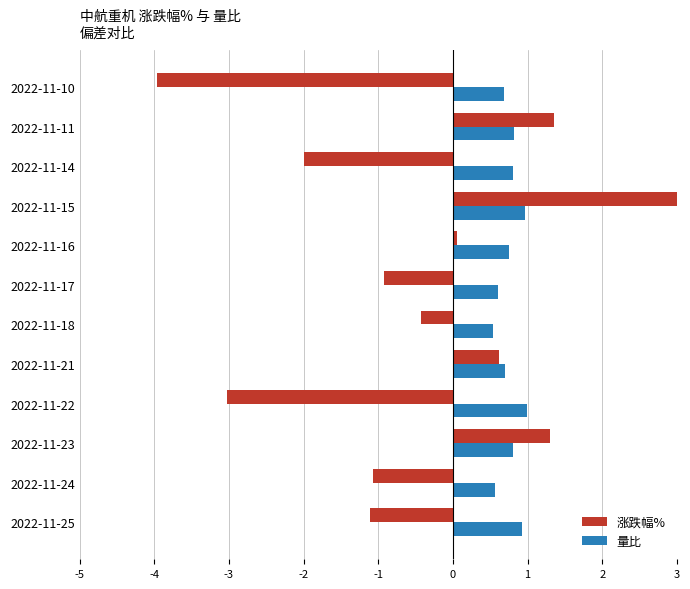

True or false: 量比 has a value of 0.8 at 2022-11-16.

True